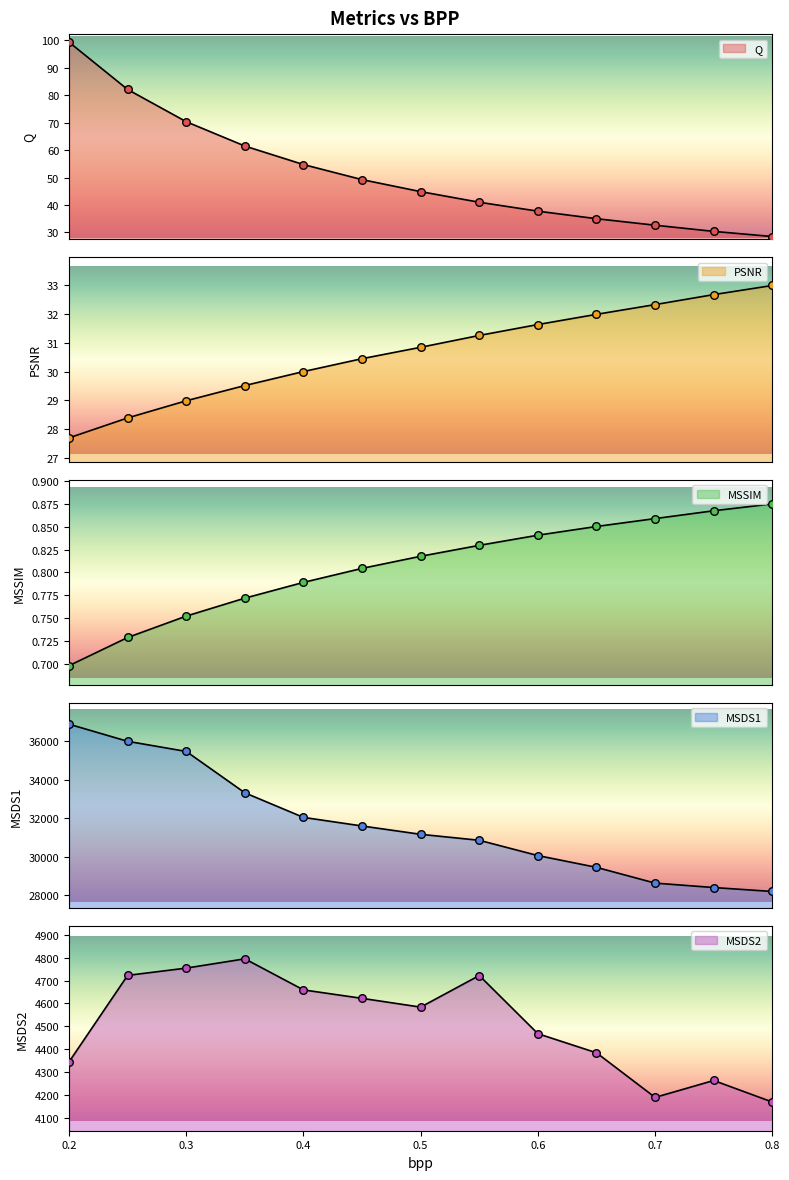

Which series reaches the maximum Y coordinate?

MSDS1